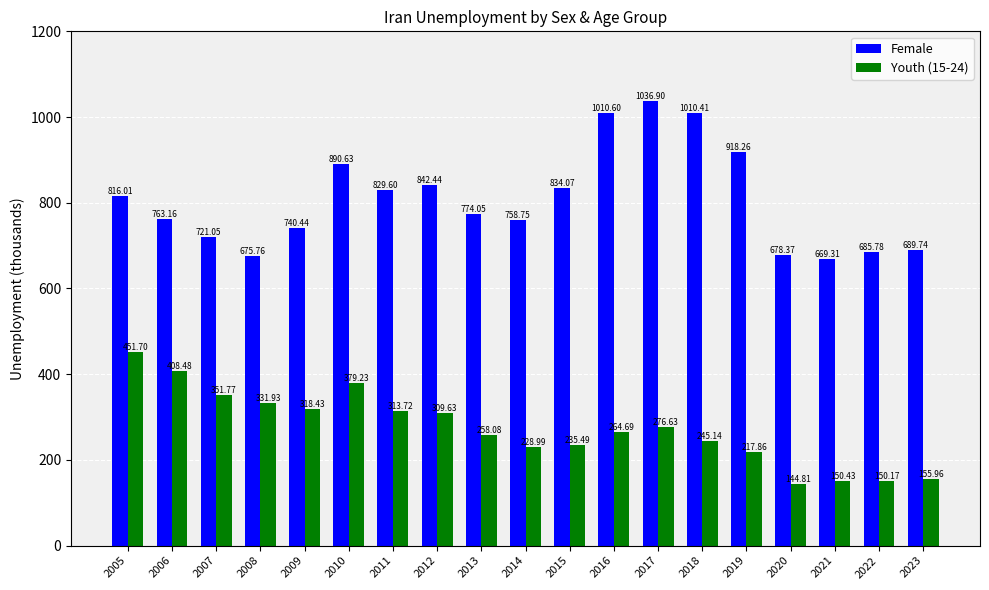

Count the number of categories in the chart.

19